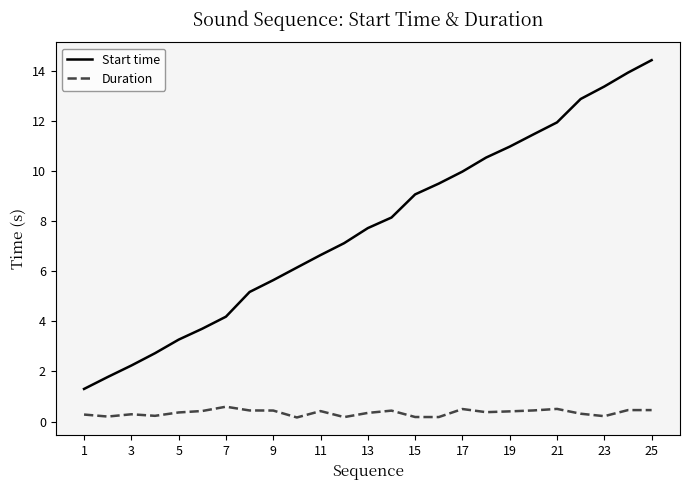

Which series has the largest total across all categories?

Start time